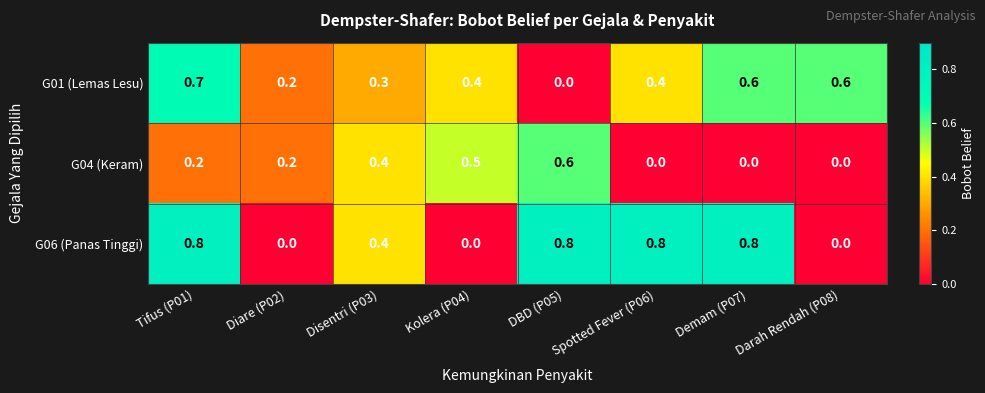

The value of G01 (Lemas Lesu) at Demam (P07) is 0.6. True or false?

True